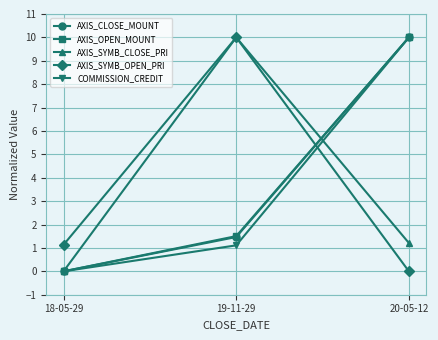

Rank the categories by AXIS_SYMB_CLOSE_PRI value from lowest to highest.

18-05-29, 20-05-12, 19-11-29